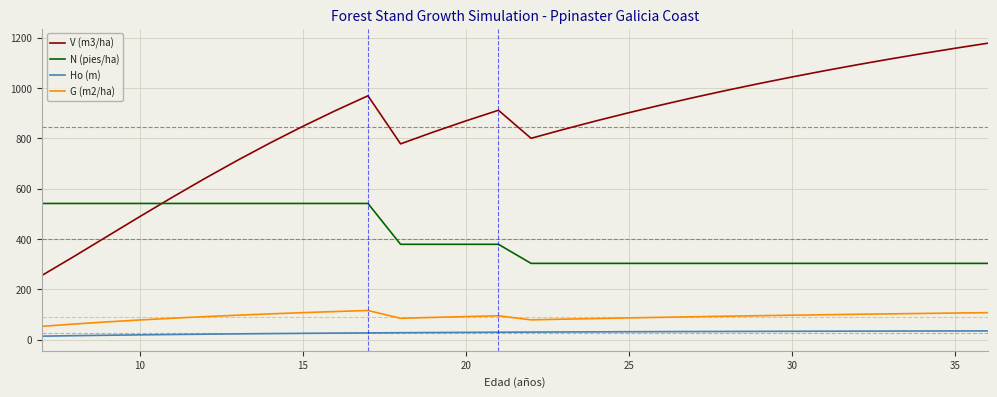

True or false: G (m2/ha) and Ho (m) intersect in this chart.

False